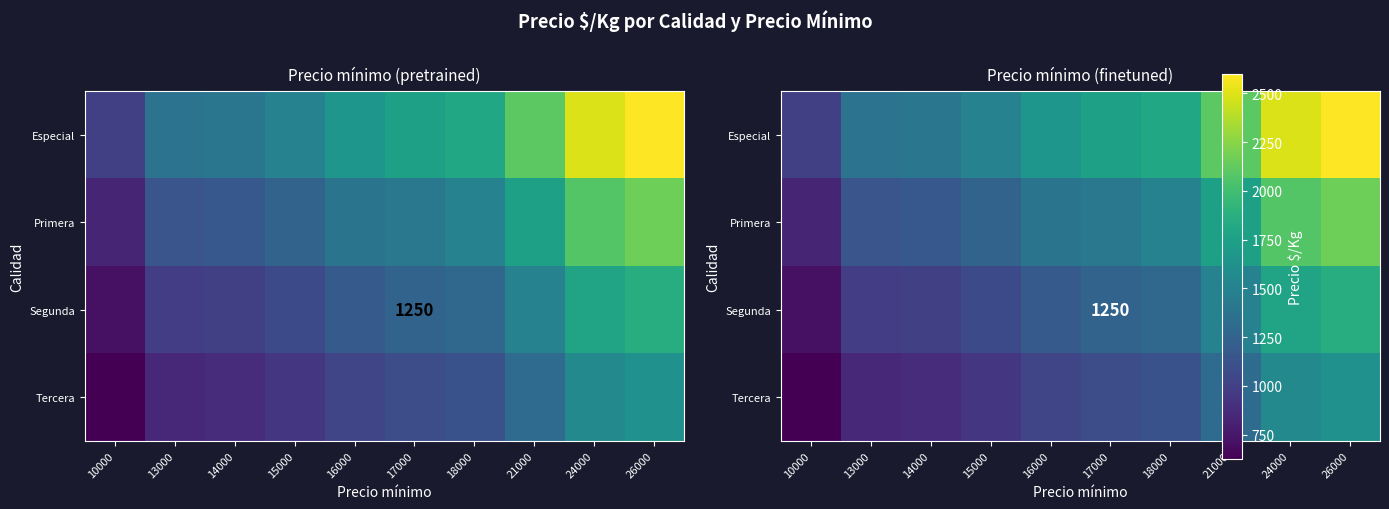

The Tercera series shows 1625 at 26000. True or false?

True